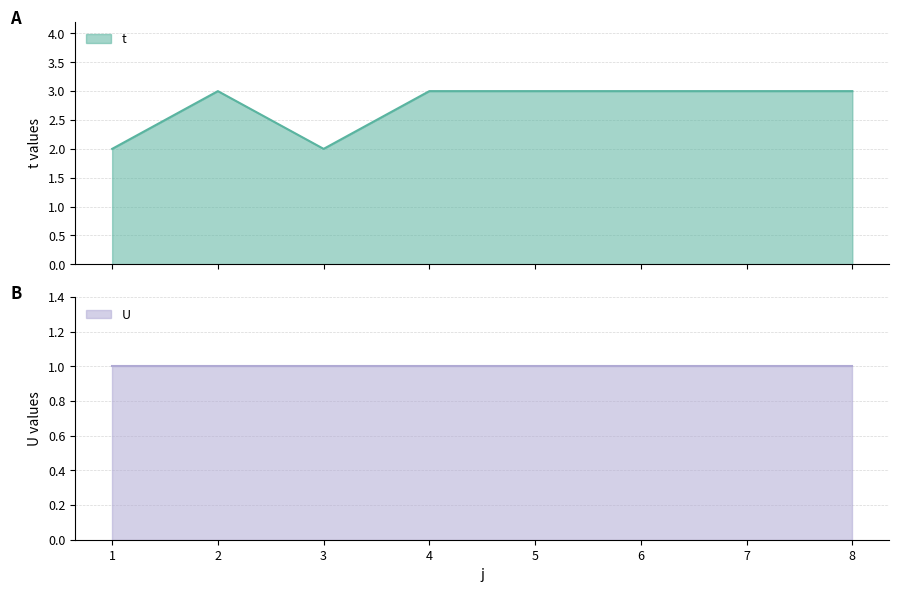

True or false: the data shows 2 at 1.

True